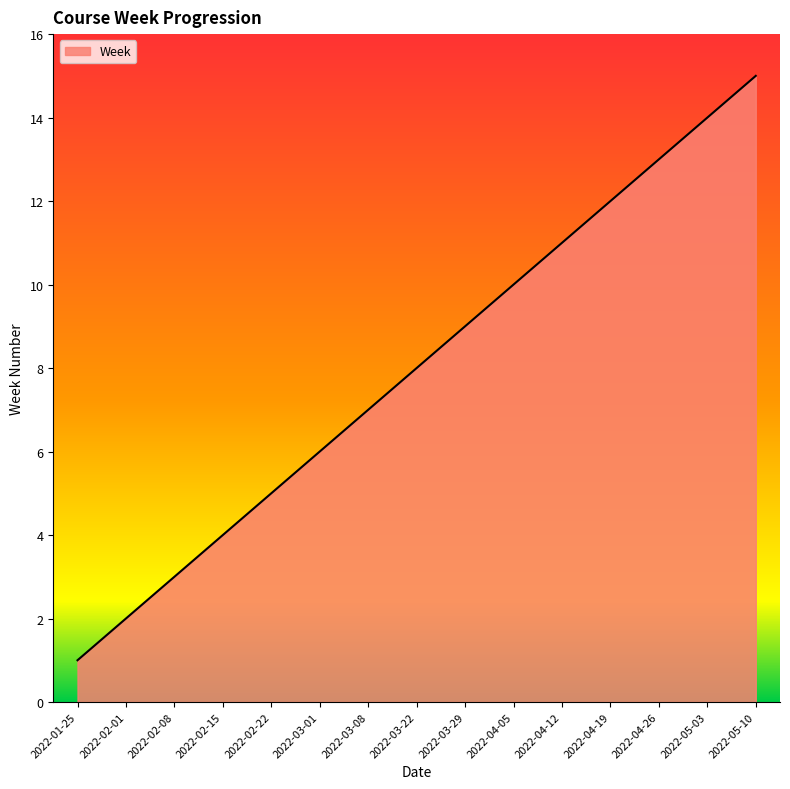

What is the approximate value at 2022-02-22?

5